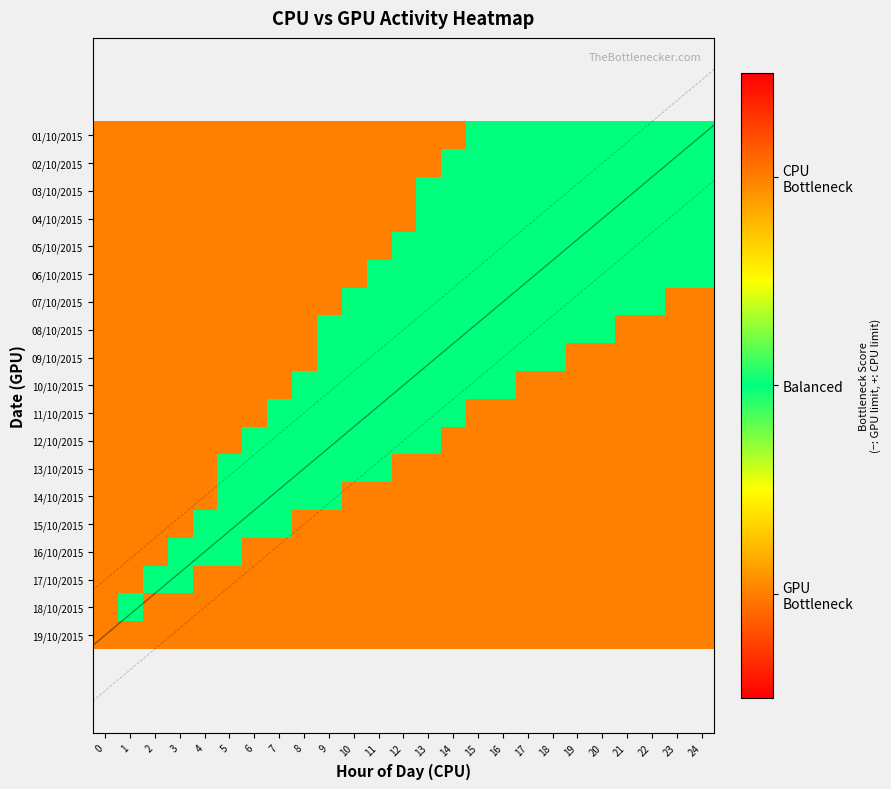

Where is 03/10/2015 nearest to the value 0?

13